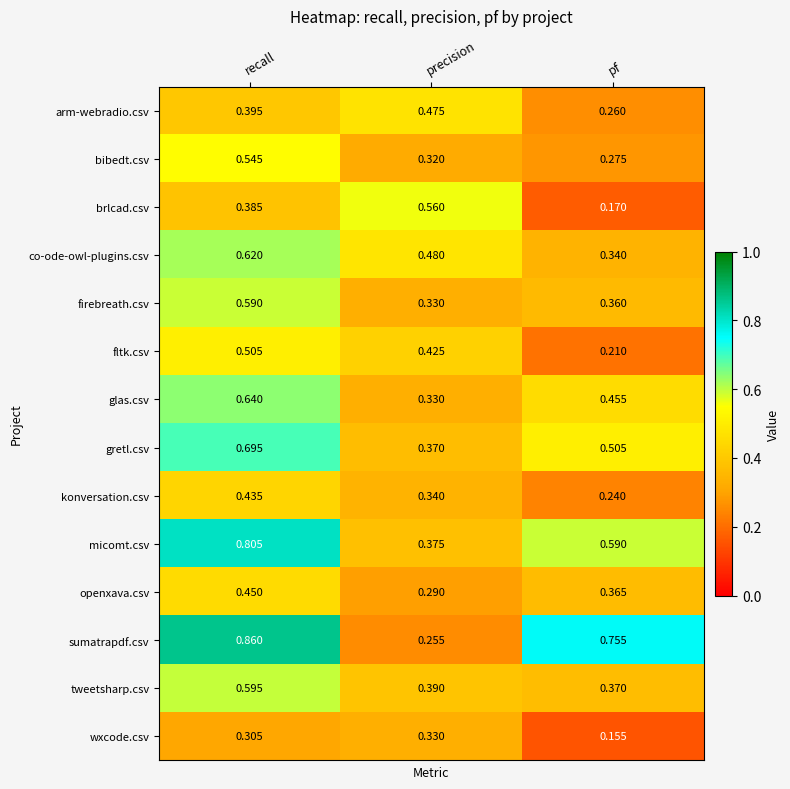

Which series has the largest total across all categories?

sumatrapdf.csv